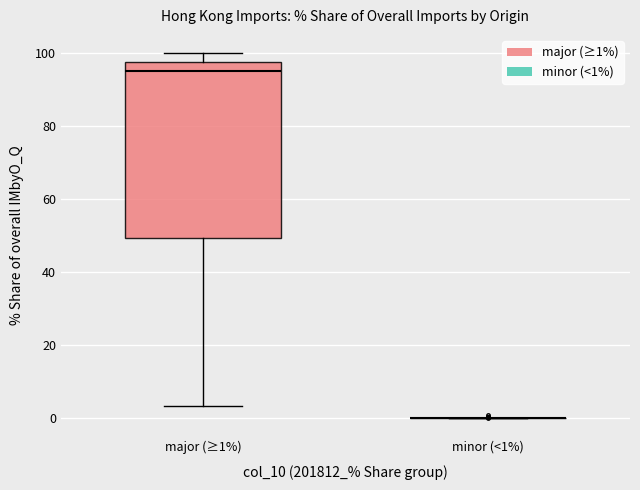

Which box is the tallest, from its lower edge to its upper edge?

major (≥1%)